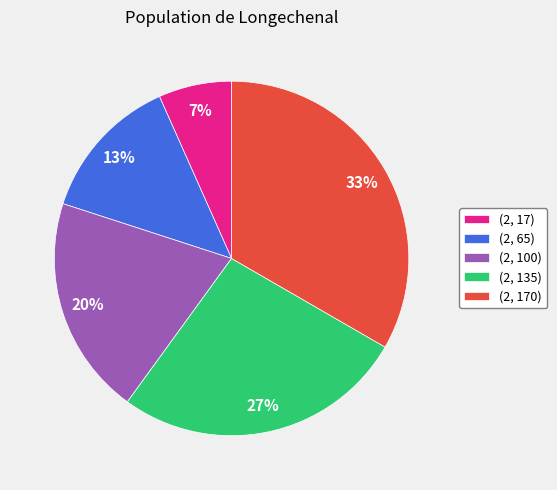

How many segments does this pie chart have?

5